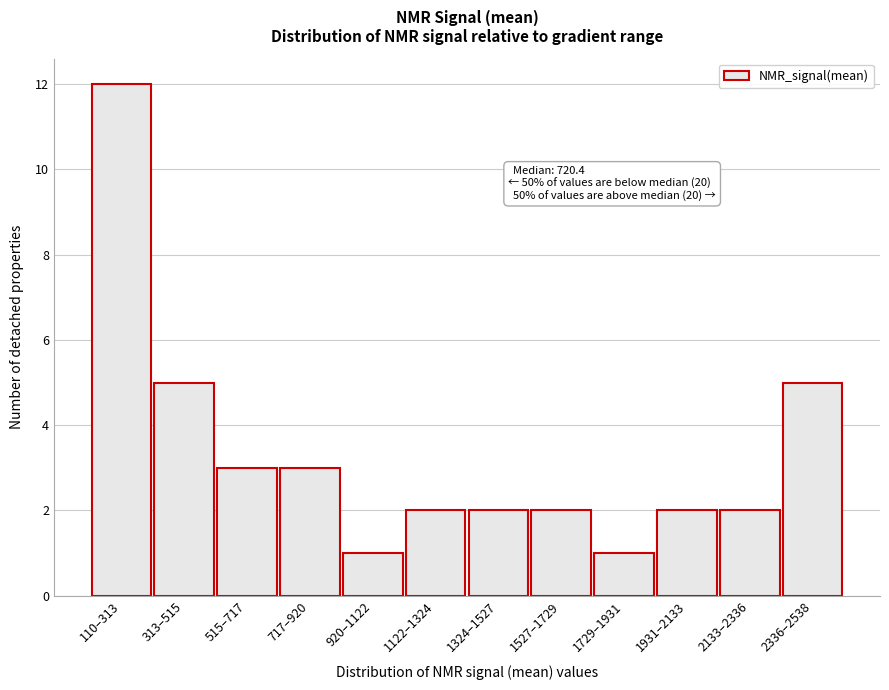

Reading left to right, transcribe all the data shown in this chart.

12	5	3	3	1	2	2	2	1	2	2	5